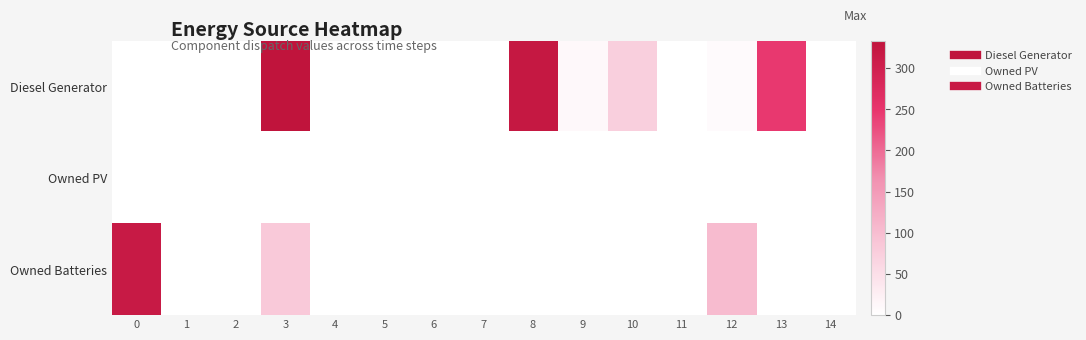

At how many categories does at least one series exceed 143?

4